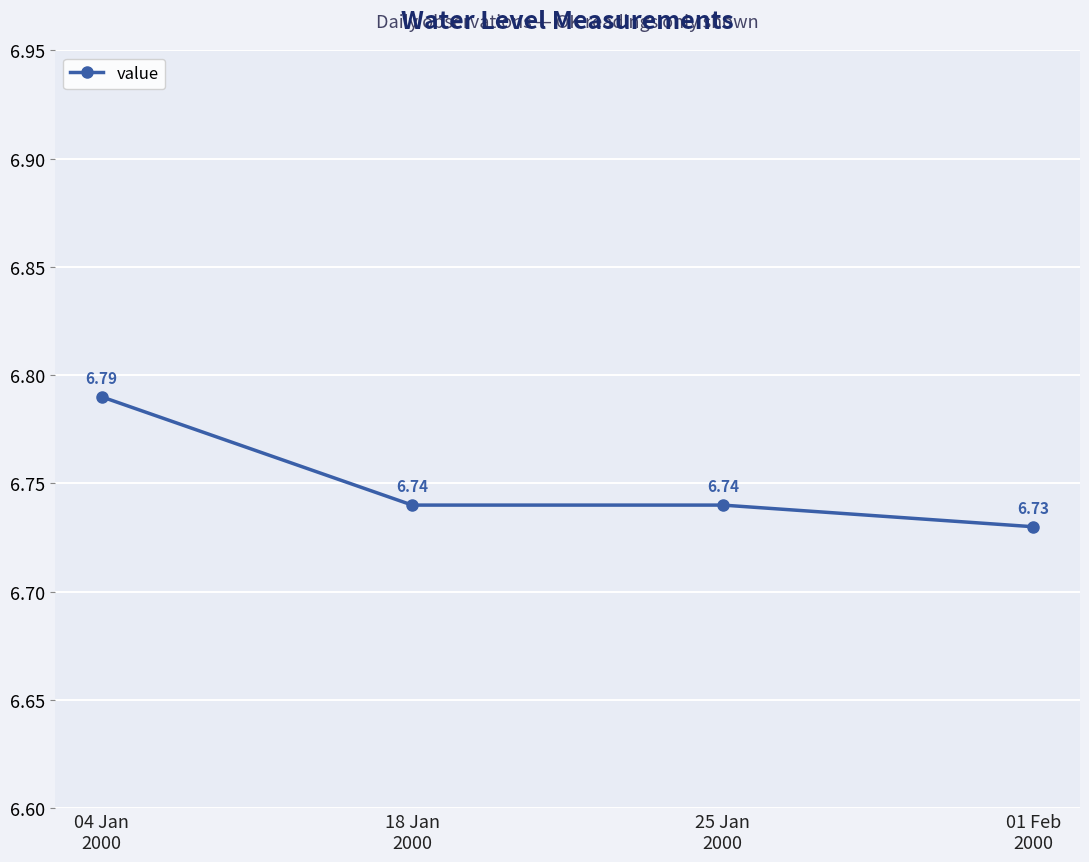

What position from the right is 18 Jan
2000?

3